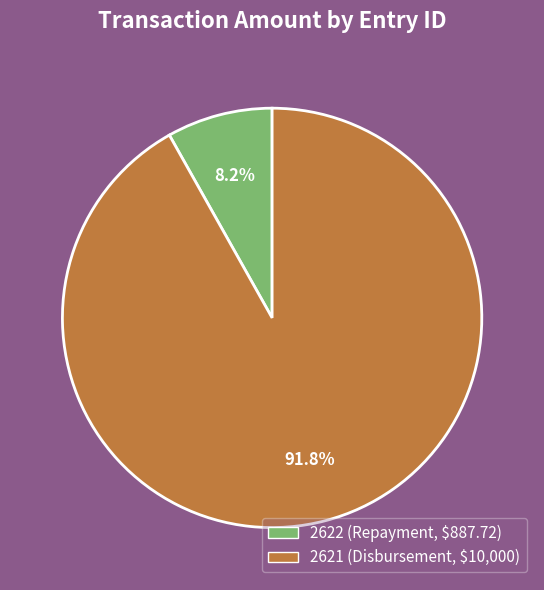

True or false: 2622 accounts for 20% of the total.

False